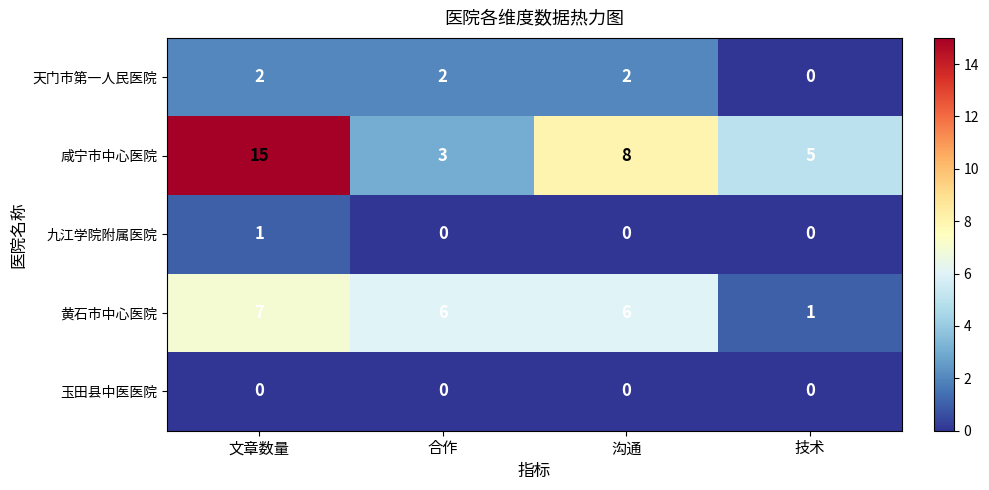

What is the average value of the 黄石市中心医院 series?

5